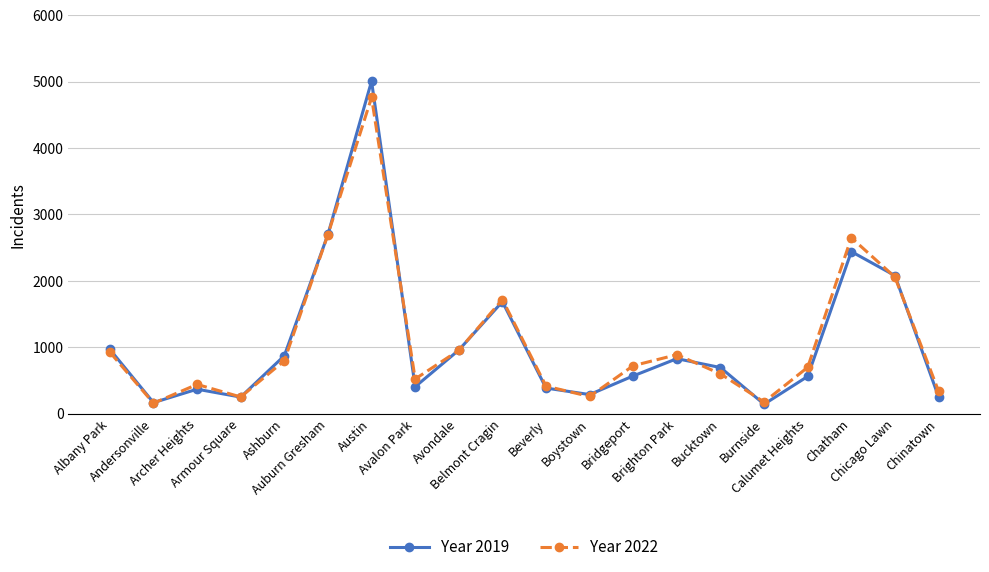

What is the highest value of the Year 2022 series?

4763